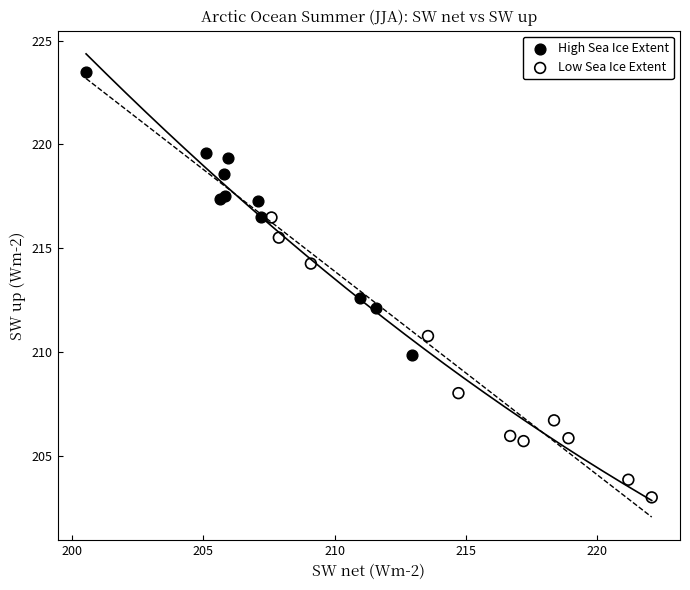

What are all the series names shown in the legend?

High Sea Ice Extent, Low Sea Ice Extent